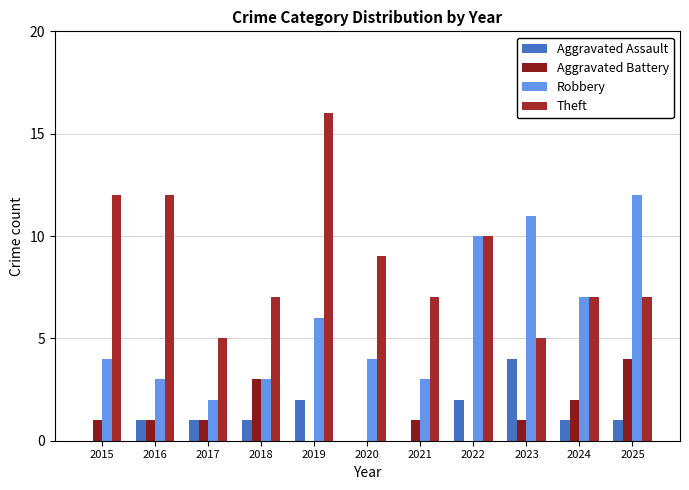

Which series has the largest range (max minus min)?

Theft